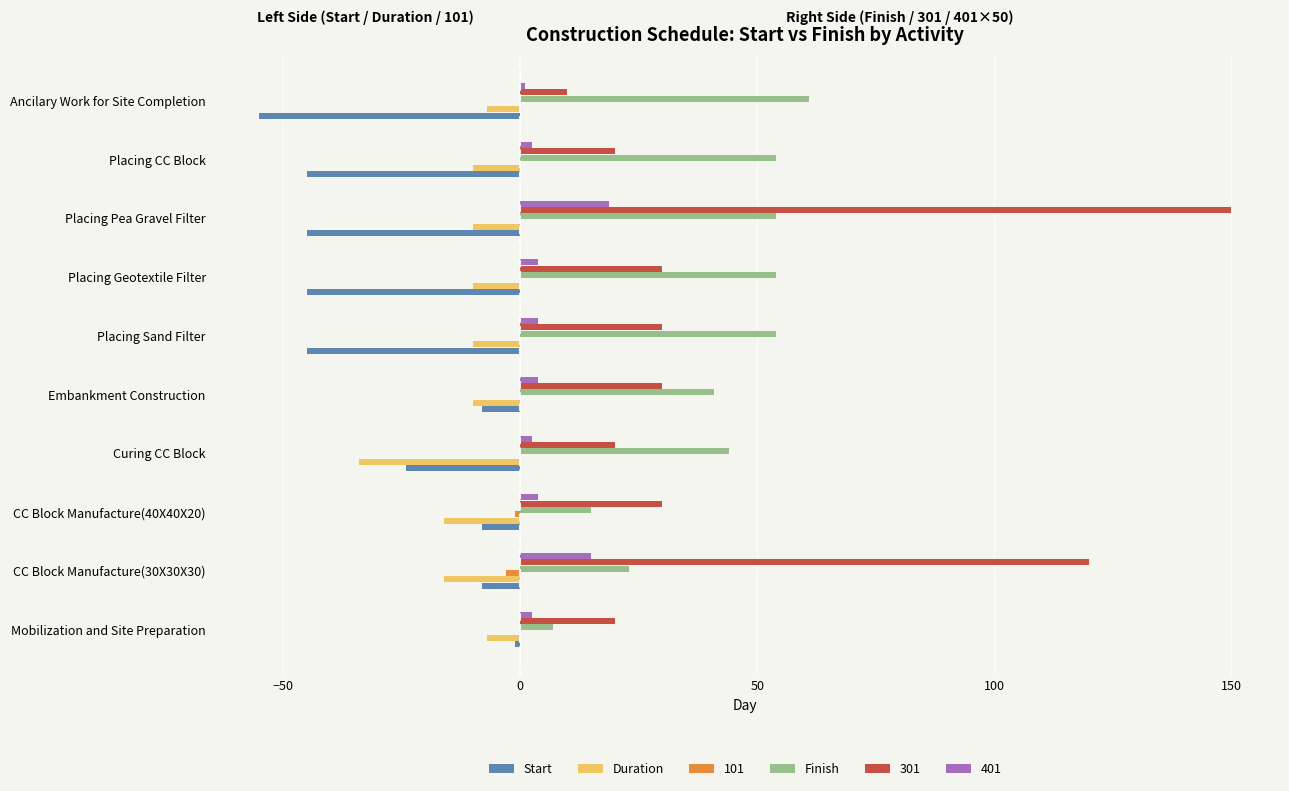

What is the maximum value shown in the chart?

150.0